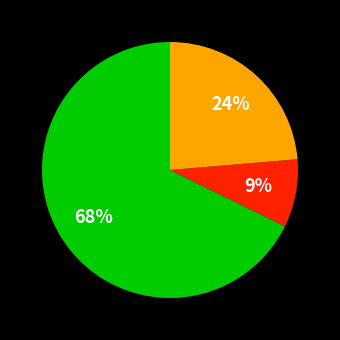

Does any single category account for the majority?

Yes